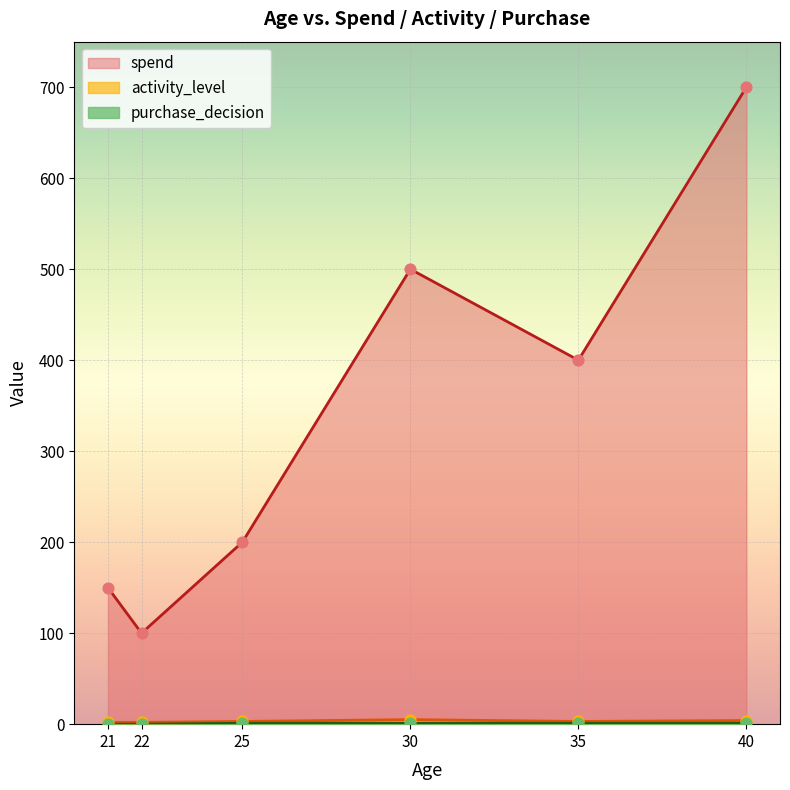

Which series contains the lowest Y value?

purchase_decision